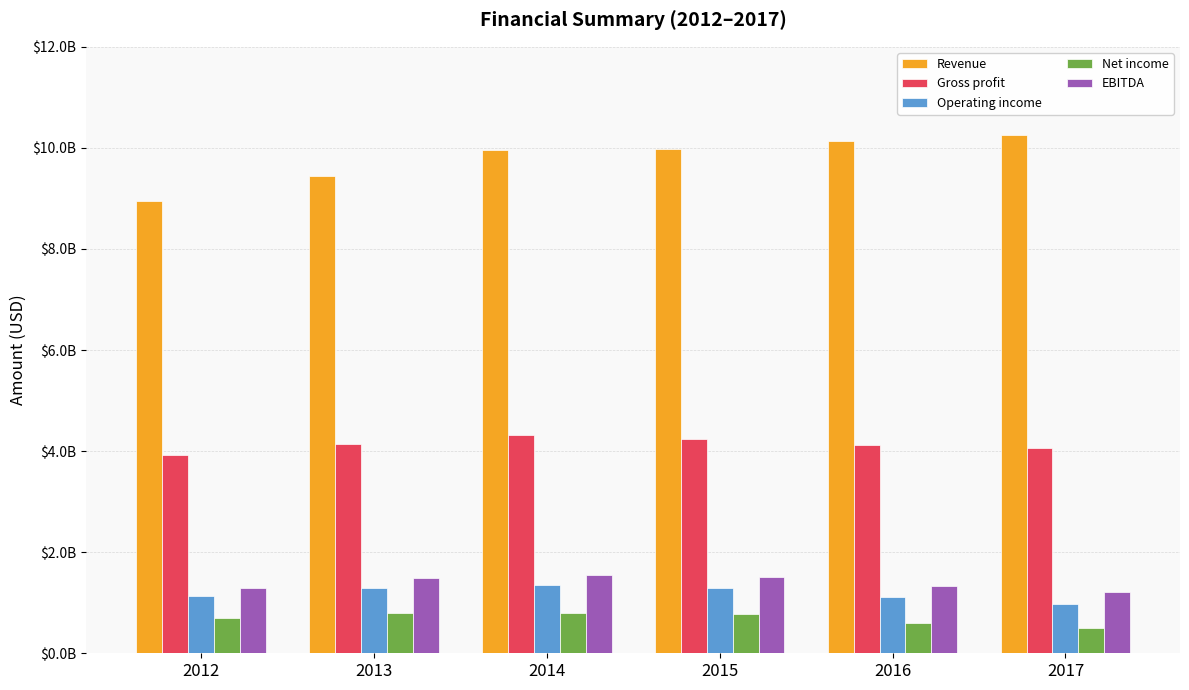

Does the chart contain stacked bars?

No